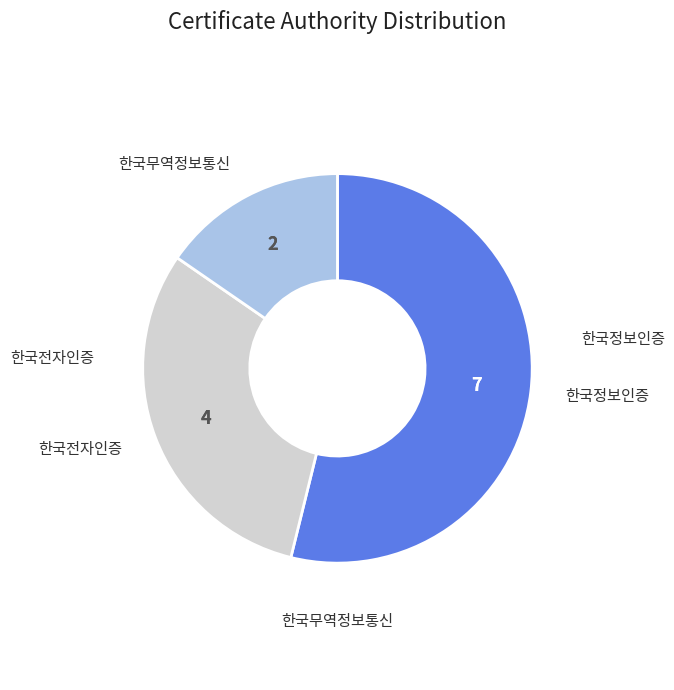

Does any single category account for the majority?

Yes